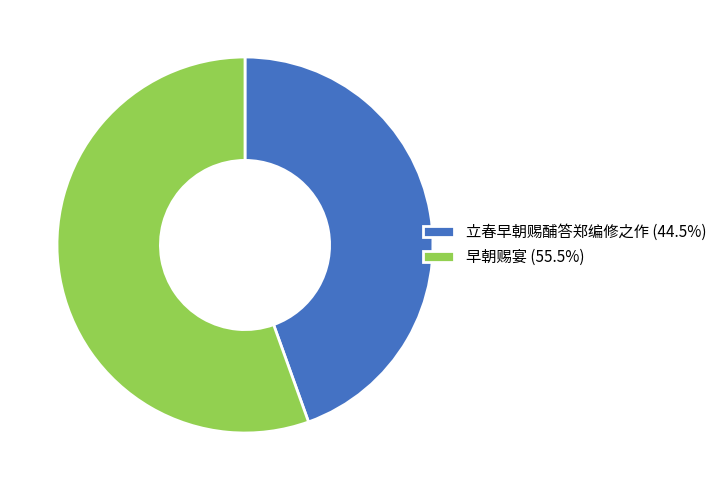

Approximately how many times larger is the value at 早朝赐宴 (55.5%) compared to 立春早朝赐酺答郑编修之作 (44.5%)?

1.2